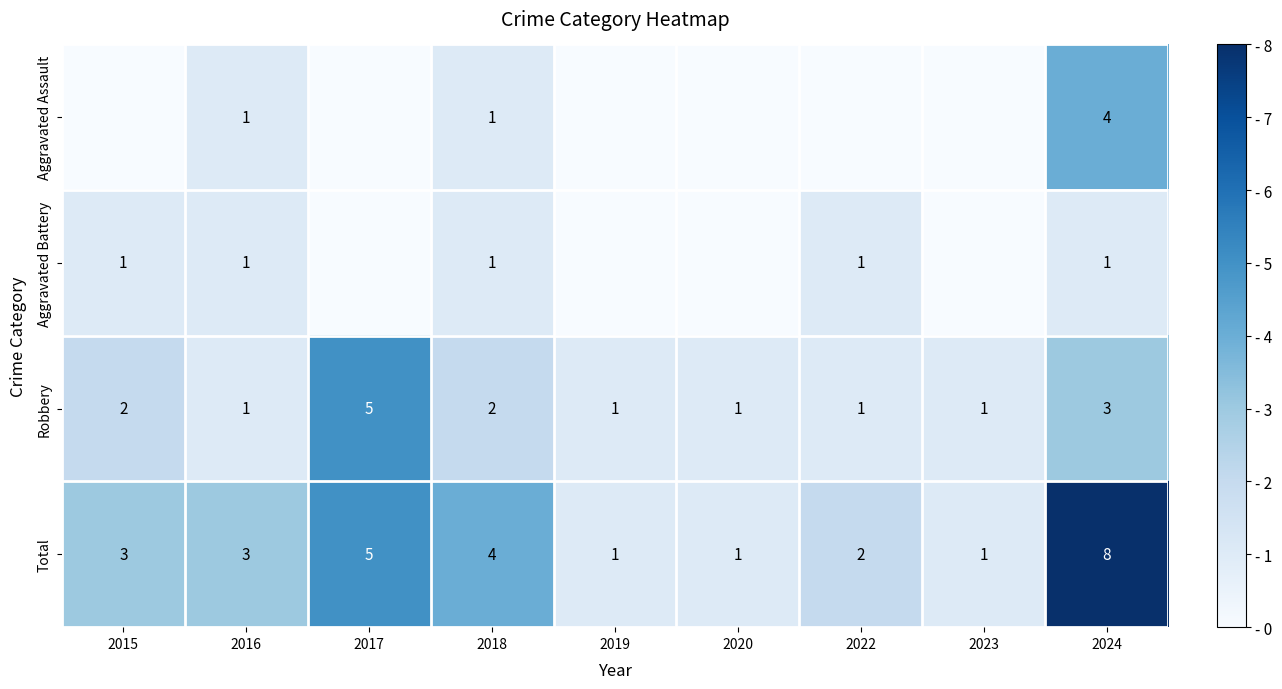

True or false: Total has a value of 2 at 2020.

False